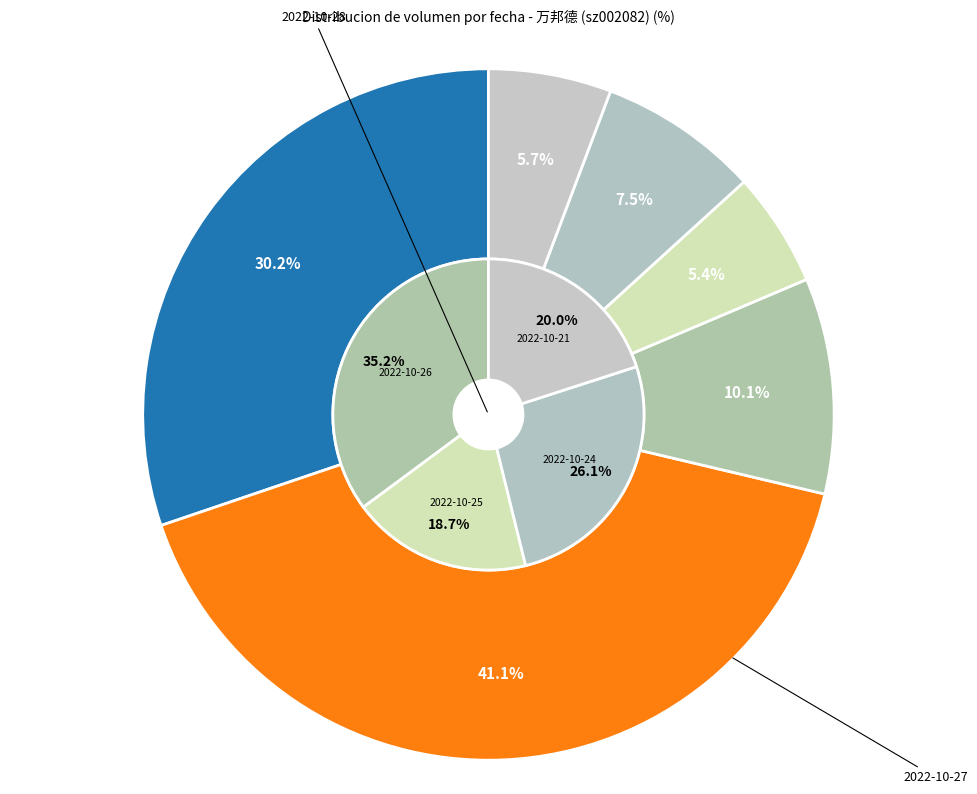

True or false: 2022-10-27 accounts for 48% of the total.

False